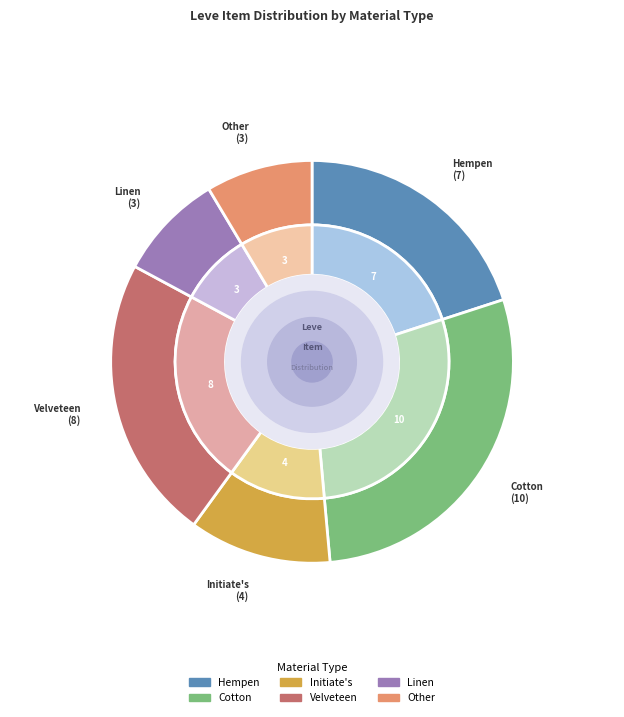

Does any single category account for the majority?

No